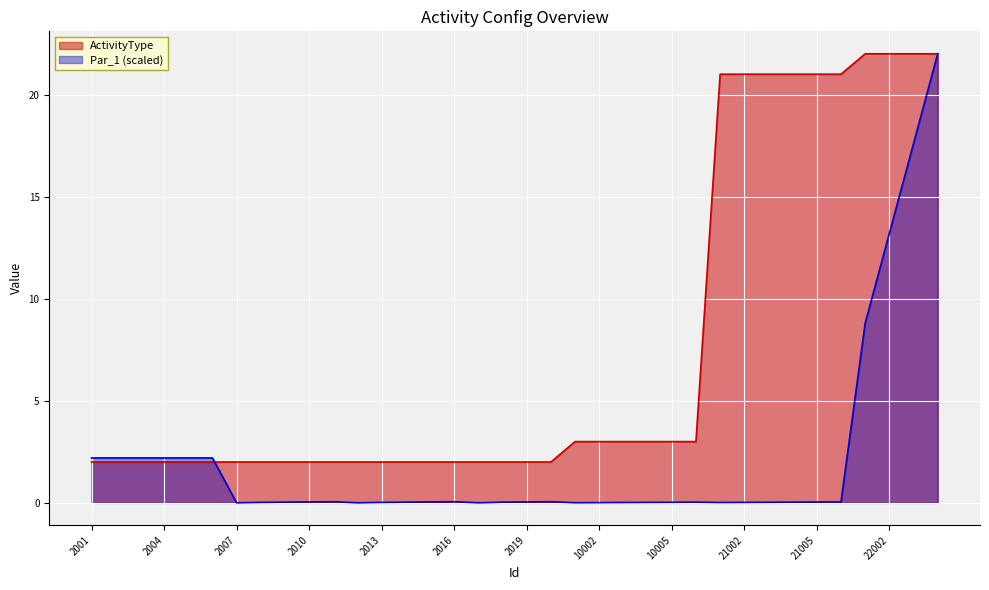

True or false: Par_1_numeric and ActivityType intersect in this chart.

True